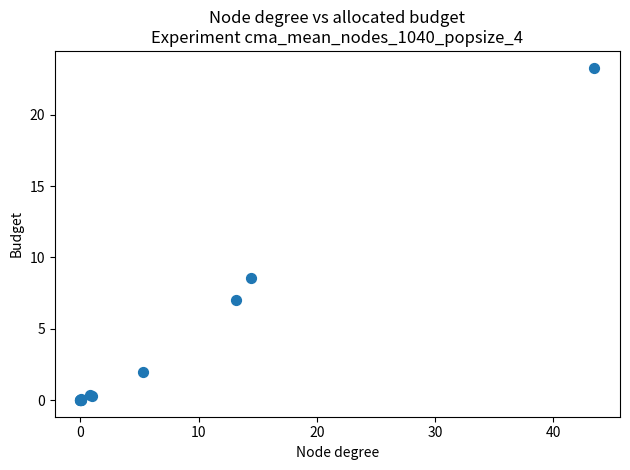

What Y value in the scatter plot is closest to 11?

8.6